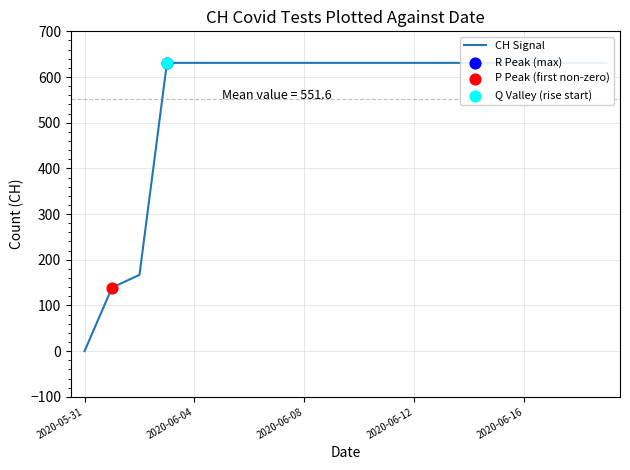

What is the ratio of the value at 8 to the value at 11?

1.0